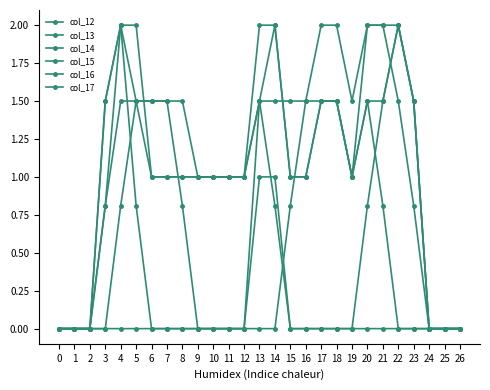

The value of col_16 at 4 is 2.0. True or false?

False